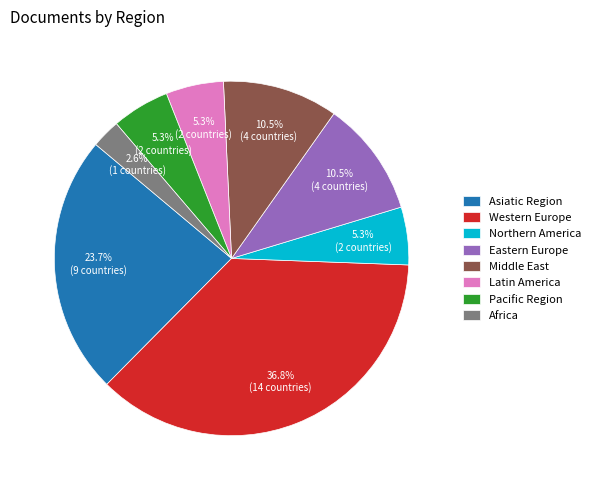

What is the largest slice in the pie chart?

Western Europe